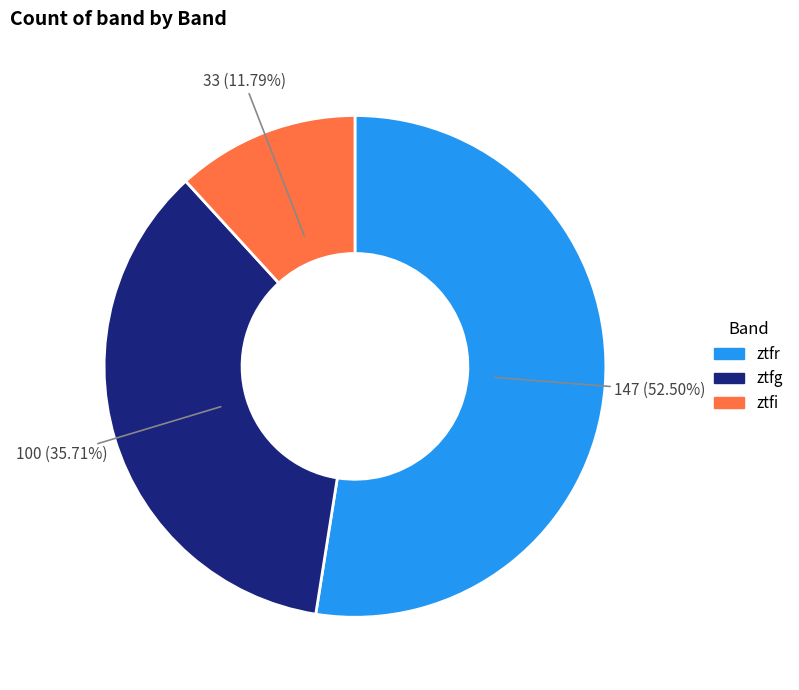

Which has a higher value, ztfg or ztfr?

ztfr